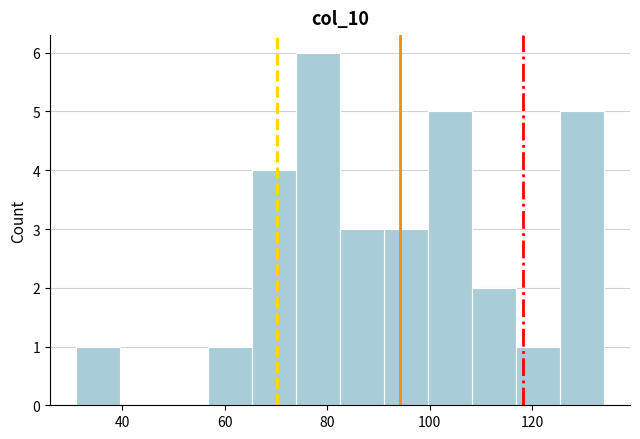

Reading left to right, list every bar in this chart as the range it spans on the x-axis followed by its height. Neither the bar edges nor the heights are printed on the chart, so give them approximately, as read against the axes.

32 to 40: 1
40 to 48: 0
48 to 56: 0
56 to 66: 1
66 to 74: 4
74 to 82: 6
82 to 92: 3
92 to 100: 3
100 to 108: 5
108 to 116: 2
116 to 126: 1
126 to 134: 5